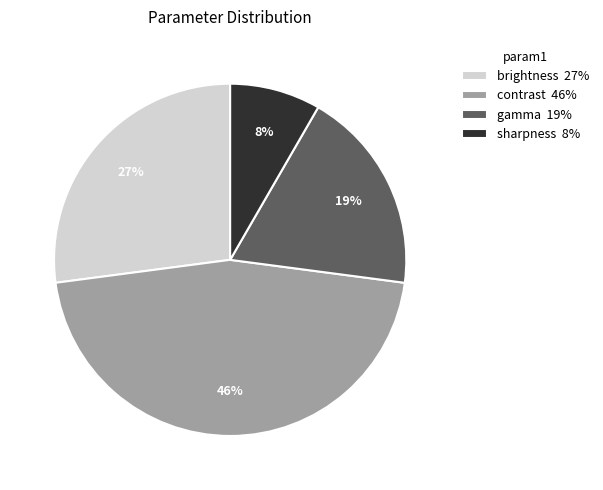

To the nearest percent, what percentage of the pie is sharpness?

8%